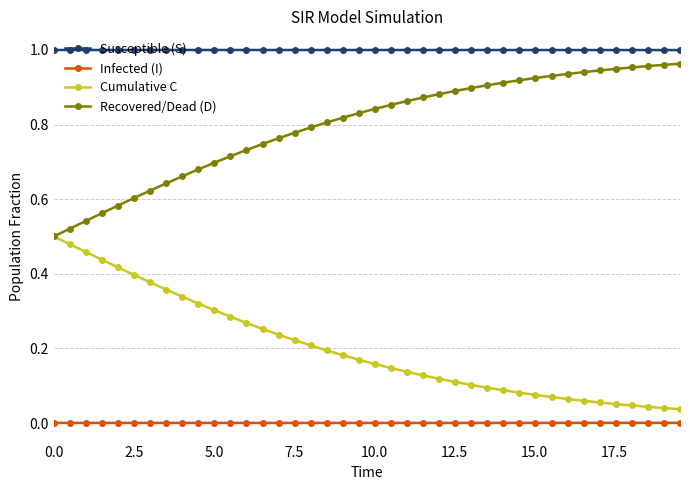

True or false: Cumulative C and Susceptible (S) intersect in this chart.

False